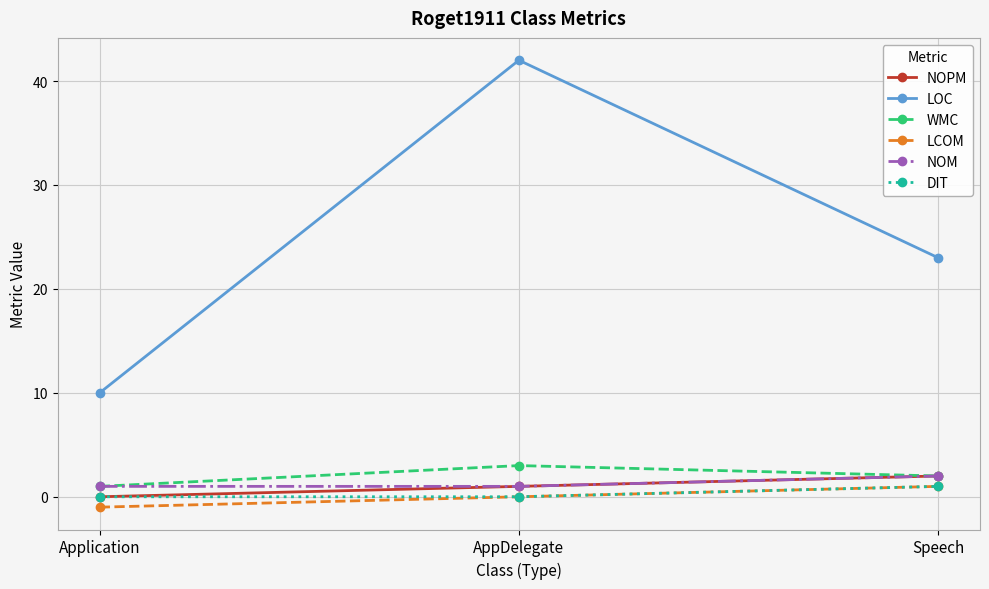

Which series changed the most between AppDelegate and Speech?

LOC